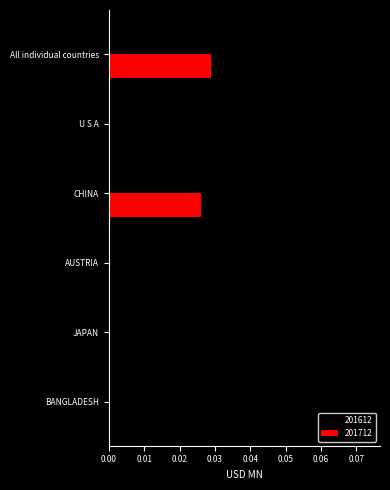

The value of 201612 at JAPAN is 0.0. True or false?

True